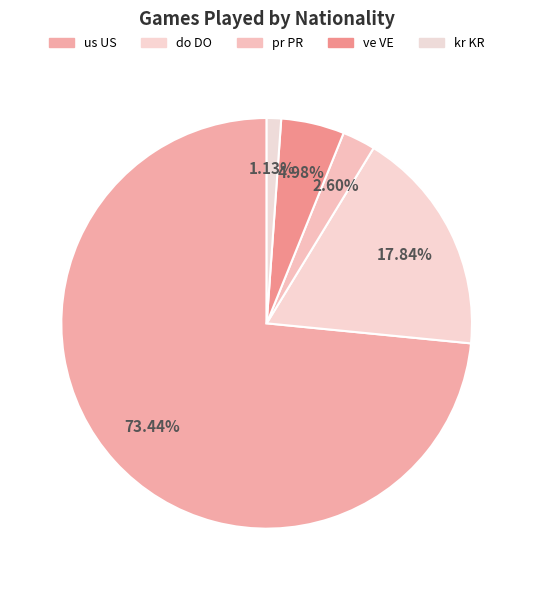

How many segments does this pie chart have?

5